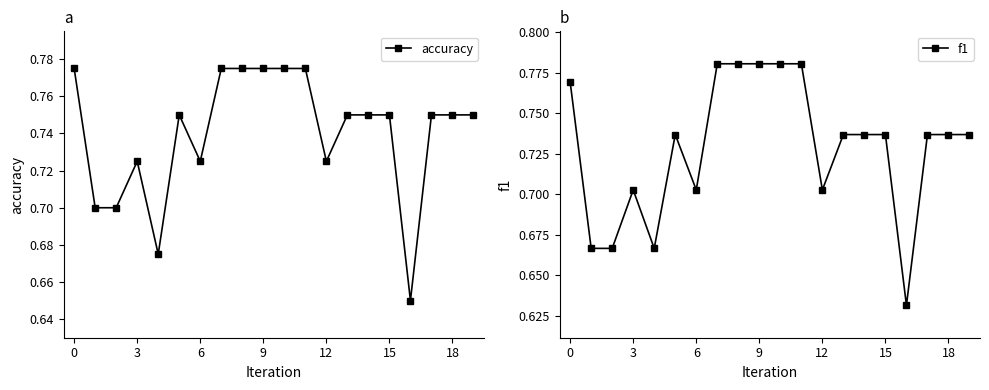

What is the sum of all f1 values?

14.6